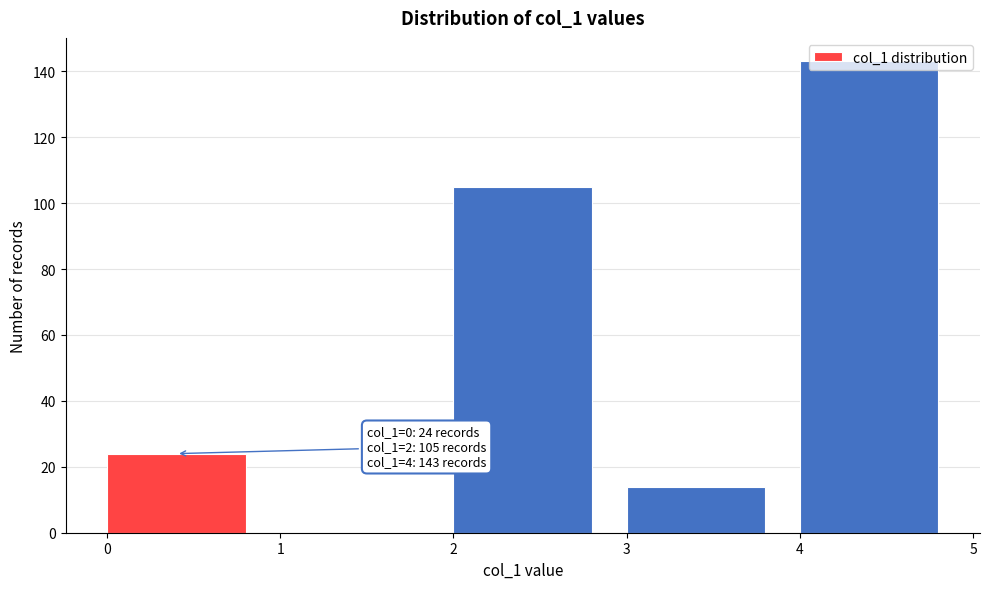

Over which range of the x-axis is the bar tallest?

4 to 5